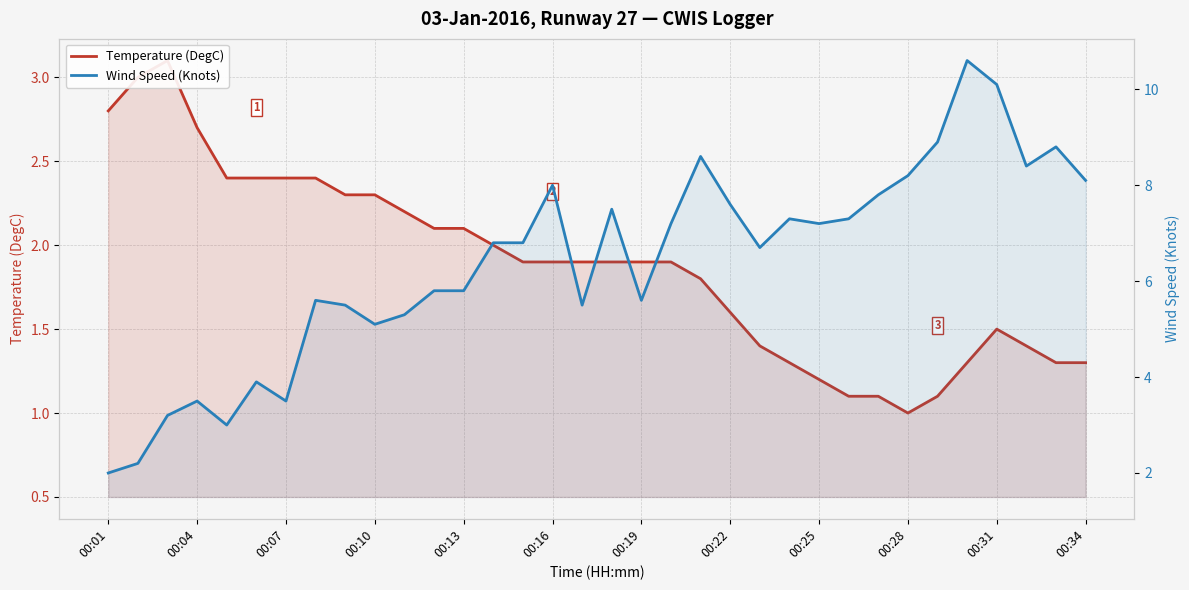

After their last crossing, which series has the higher values: Temperature (DegC) or Wind Speed (Knots)?

Wind Speed (Knots)